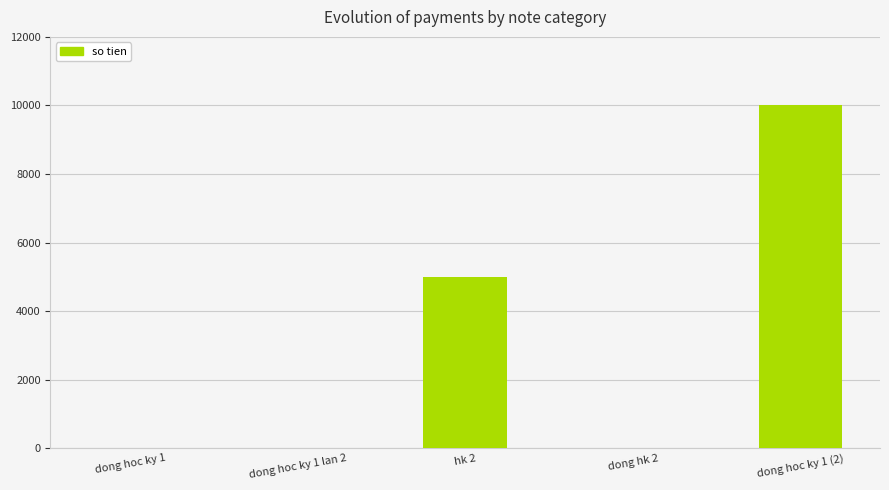

The value at dong hoc ky 1 (2) is 10000. True or false?

True